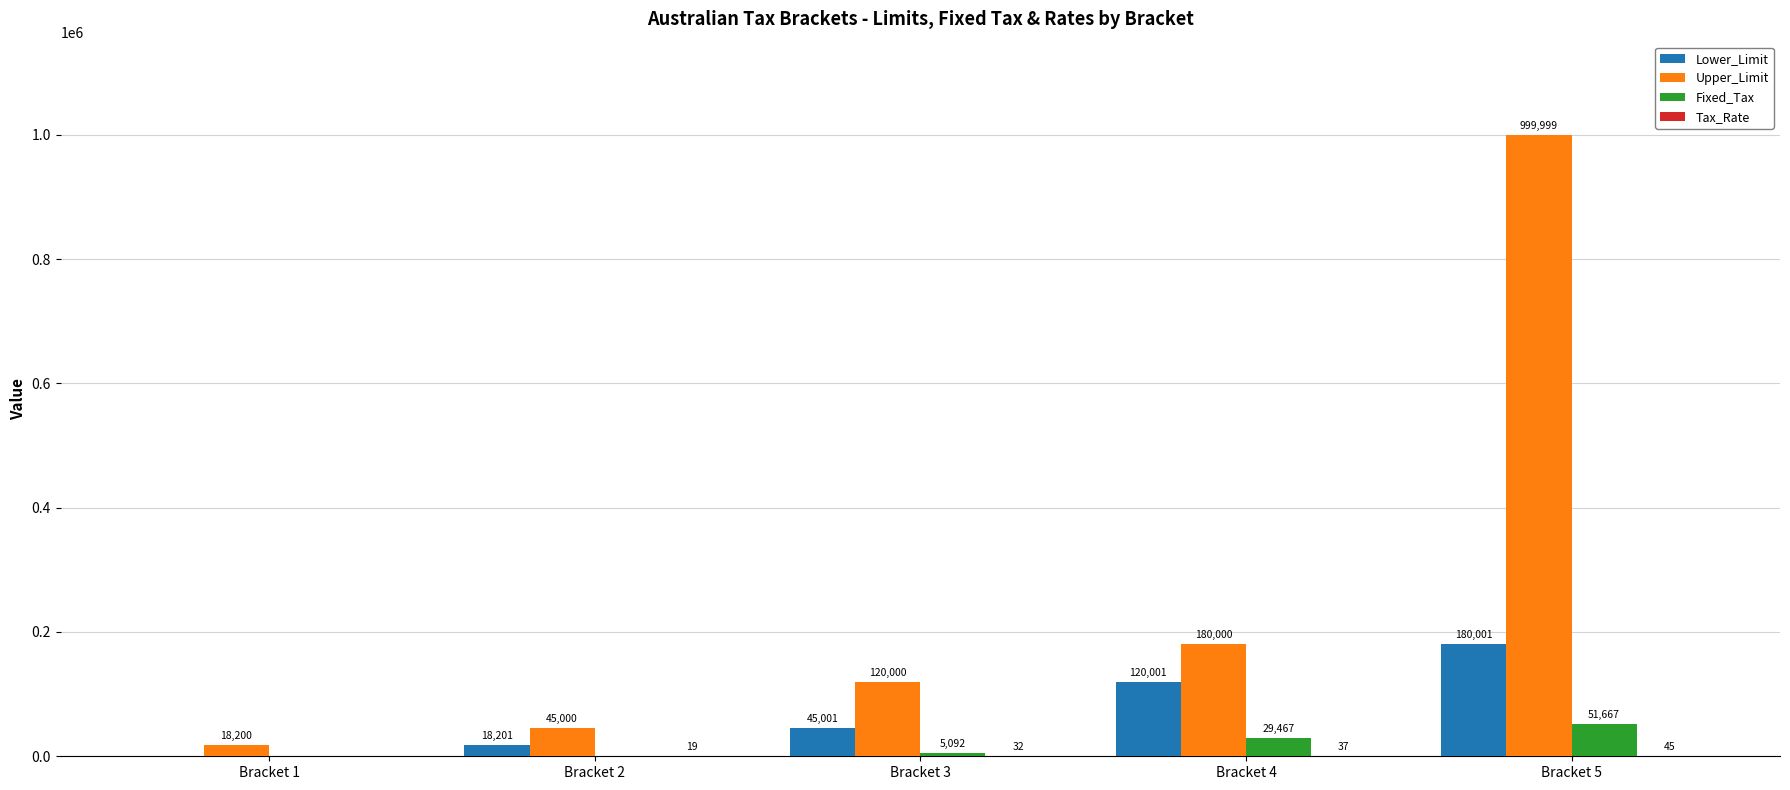

True or false: Lower_Limit has a value of 45001.0 at Bracket 3.

True